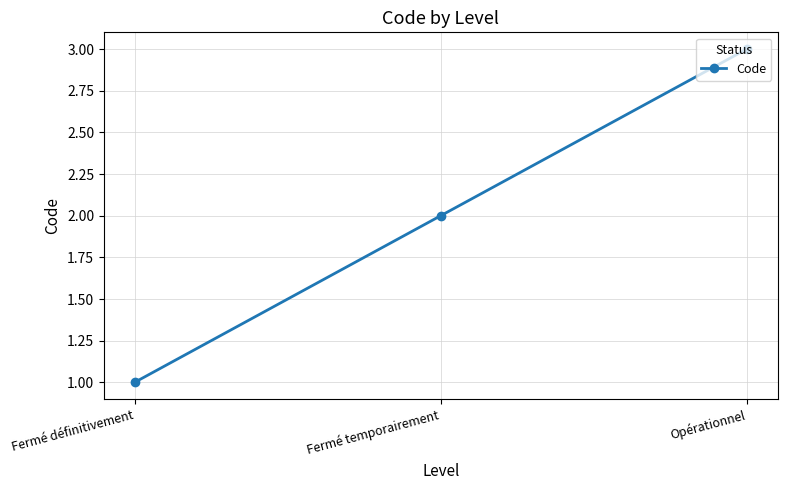

List the labels in order of value, largest first.

Opérationnel, Fermé temporairement, Fermé définitivement